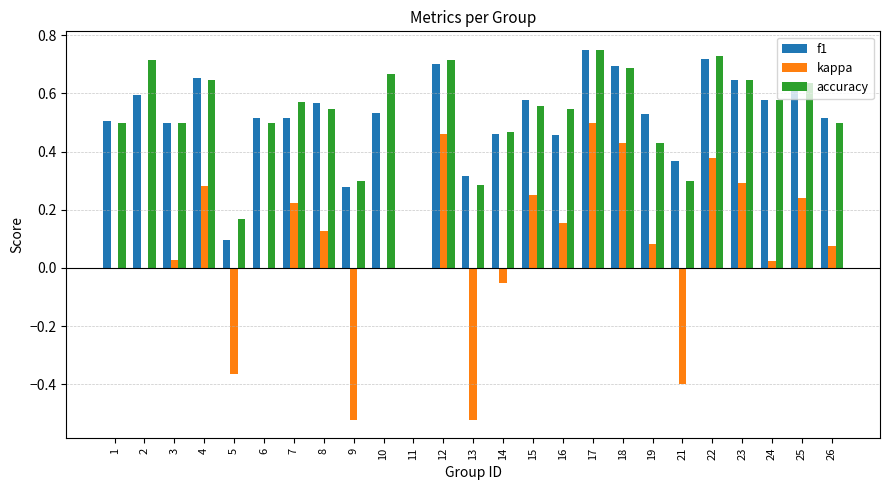

At which label is accuracy closest to 0?

11